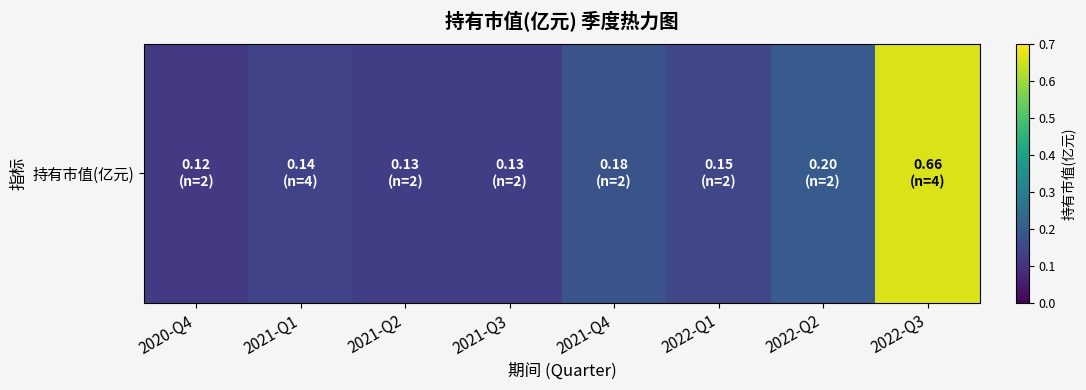

Reading right to left, what are all the values shown in this chart?

2022-Q3=0.7	2022-Q2=0.2	2022-Q1=0.1	2021-Q4=0.2	2021-Q3=0.1	2021-Q2=0.1	2021-Q1=0.1	2020-Q4=0.1